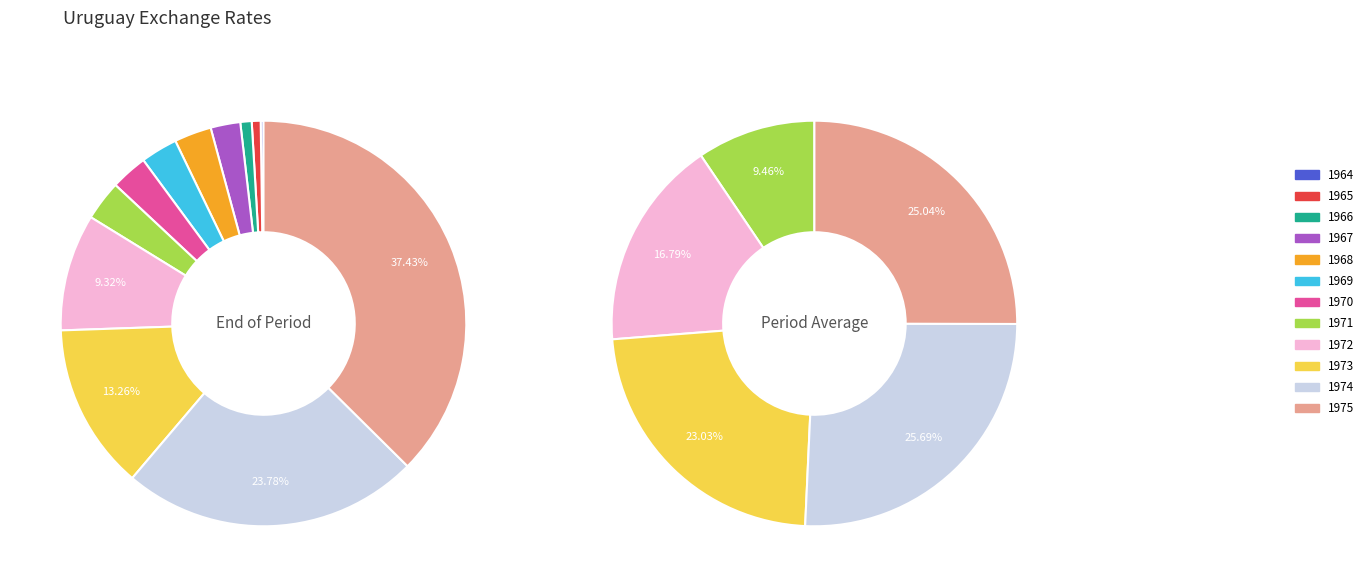

How many slices are in this pie chart?

12